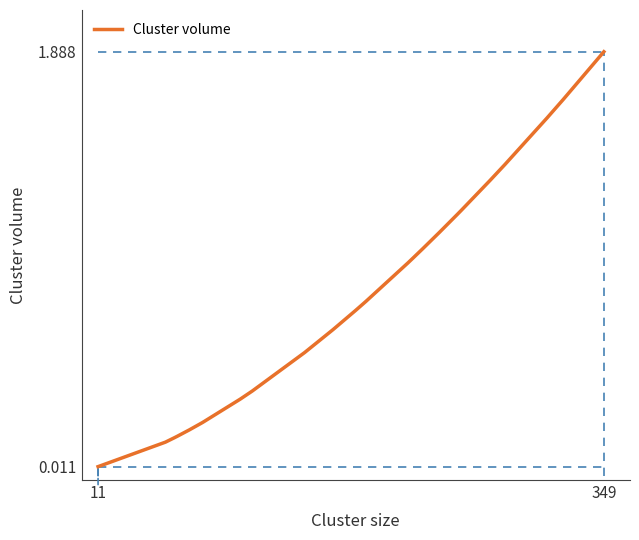

What is the difference between the maximum and minimum values?

1.9